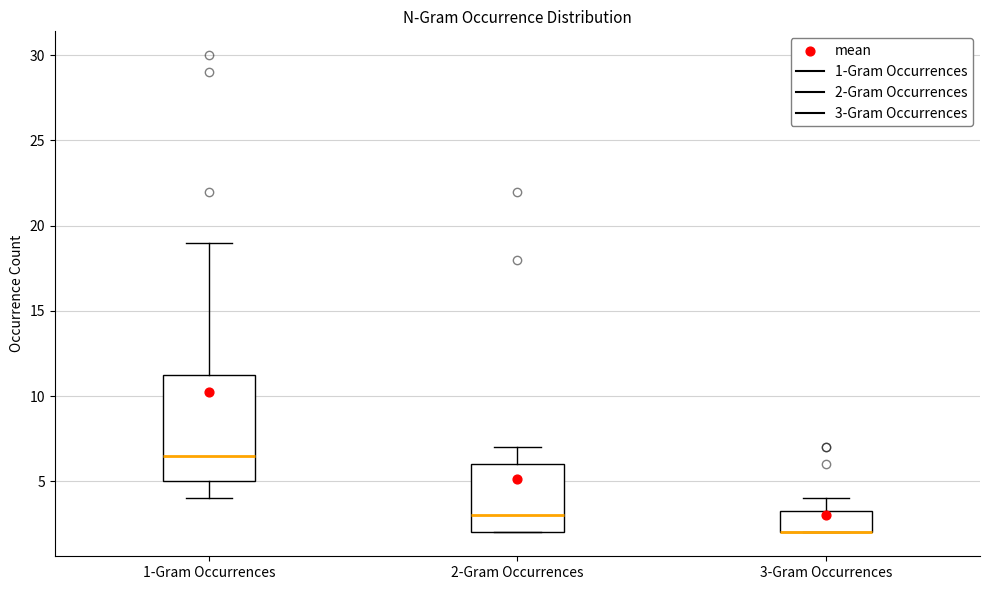

Reading left to right, read every box against the y-axis: the position of its median line, the range the box covers, and the ends of its whiskers. The values are not printed on the chart, so give them approximately, as read against the axis.

1-Gram Occurrences: median 6.5, box 5.0 to 11.5, whiskers 4.0 to 19.0
2-Gram Occurrences: median 3.0, box 2.0 to 6.0, whiskers 2.0 to 7.0
3-Gram Occurrences: median 2.0 (drawn on the box's lower edge), box 2.0 to 3.5, whiskers 2.0 to 4.0